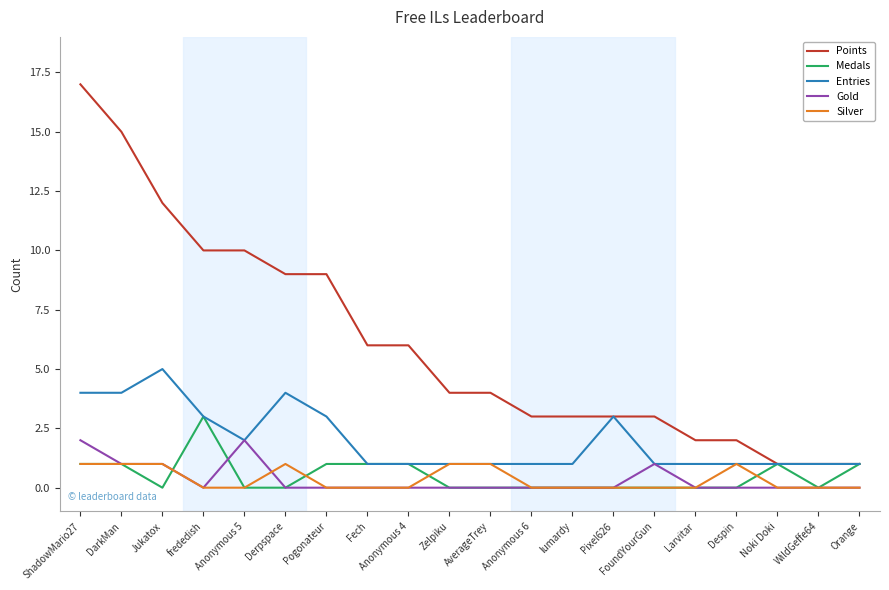

True or false: Silver and Points cross at least once.

False